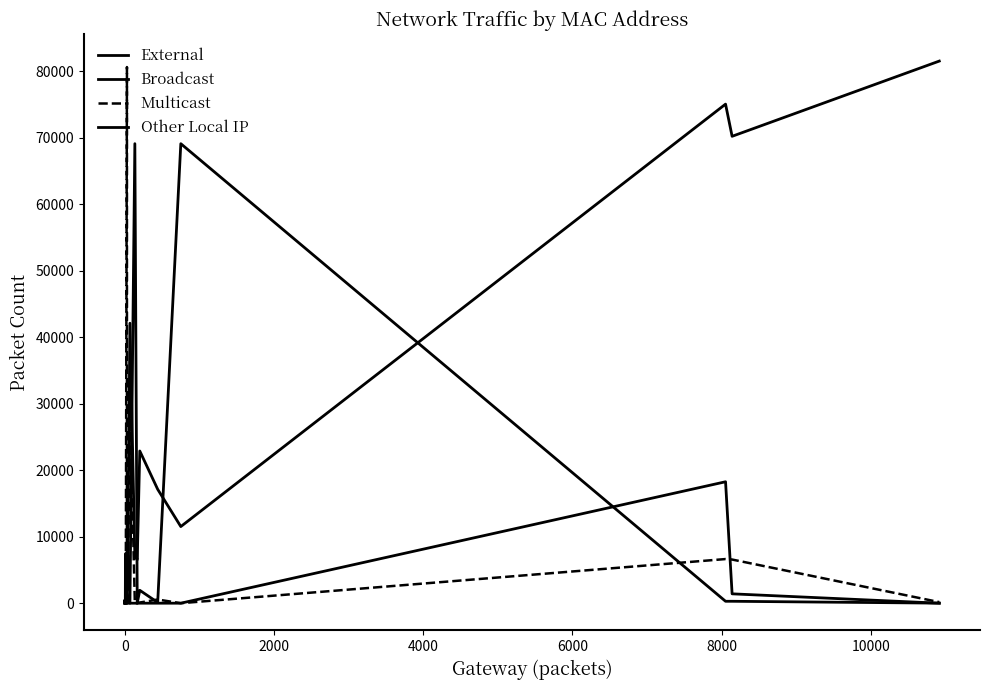

True or false: External and Multicast cross at least once.

True